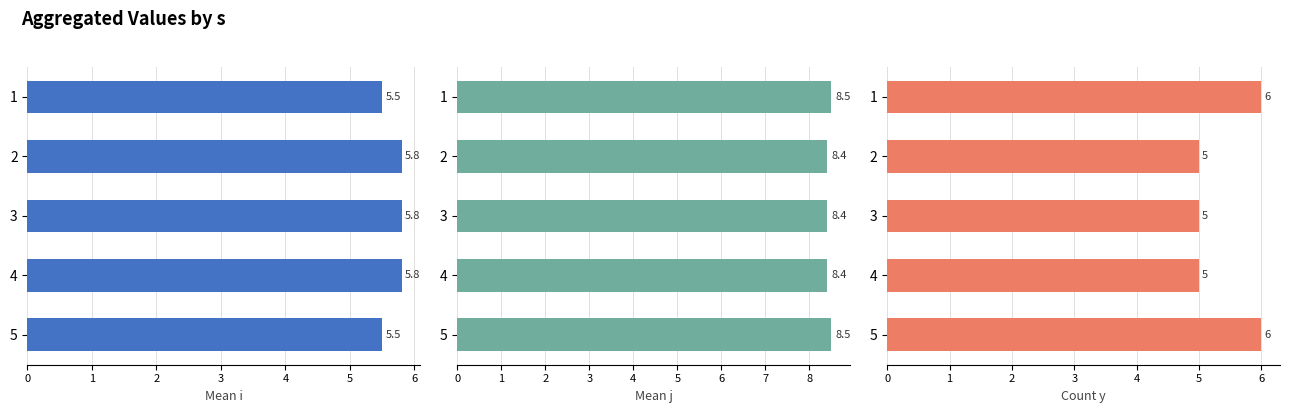

Which series has the widest spread of values?

Count y